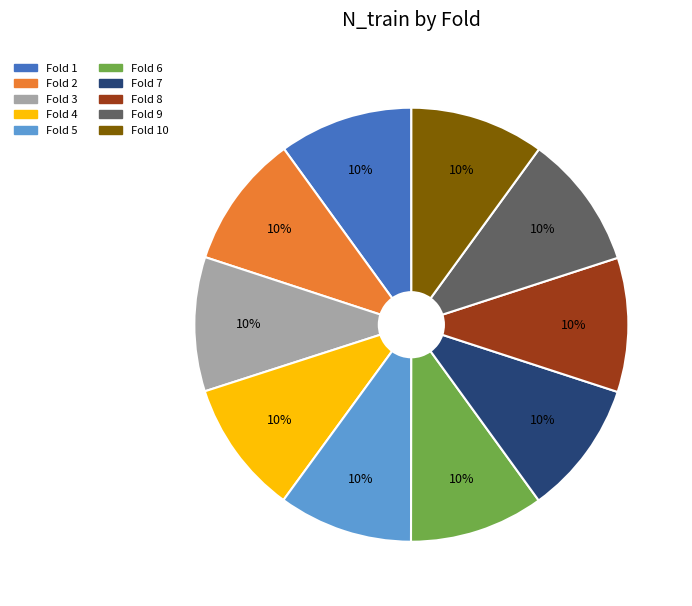

To the nearest percent, what is the average slice percentage?

10%